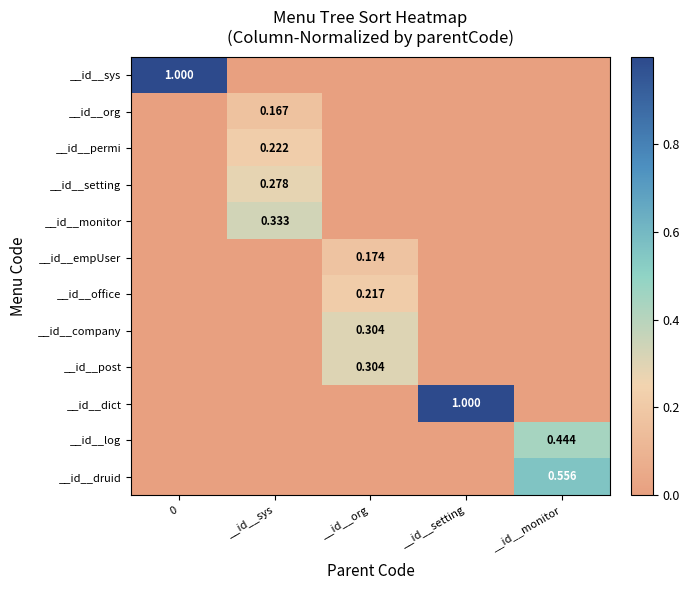

List the labels in order of row_0 value, smallest first.

__id__sys, __id__org, __id__setting, __id__monitor, 0